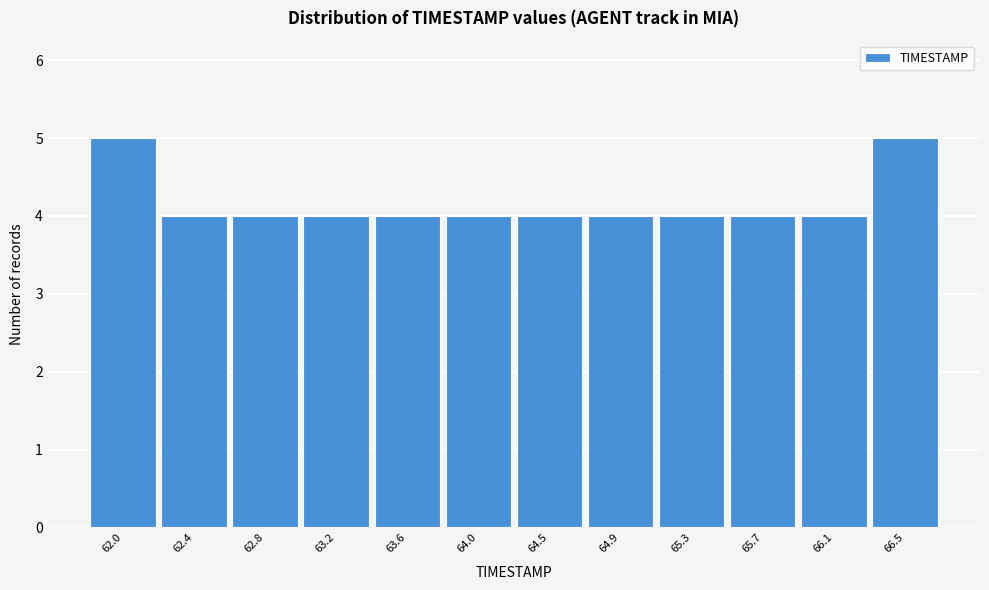

Reading left to right, list all the values displayed in this chart.

5	4	4	4	4	4	4	4	4	4	4	5